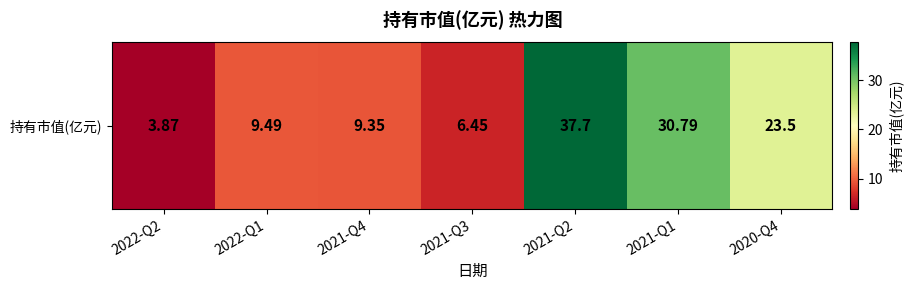

Approximately how many times larger is the value at 2022-Q2 compared to 2020-Q4?

0.2